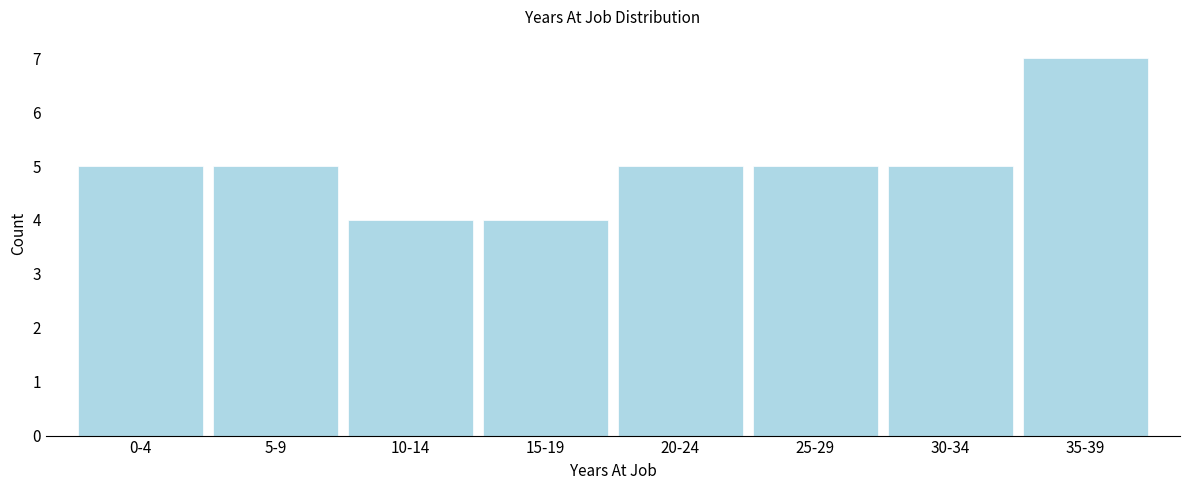

Reading left to right, transcribe all the data shown in this chart.

5	5	4	4	5	5	5	7